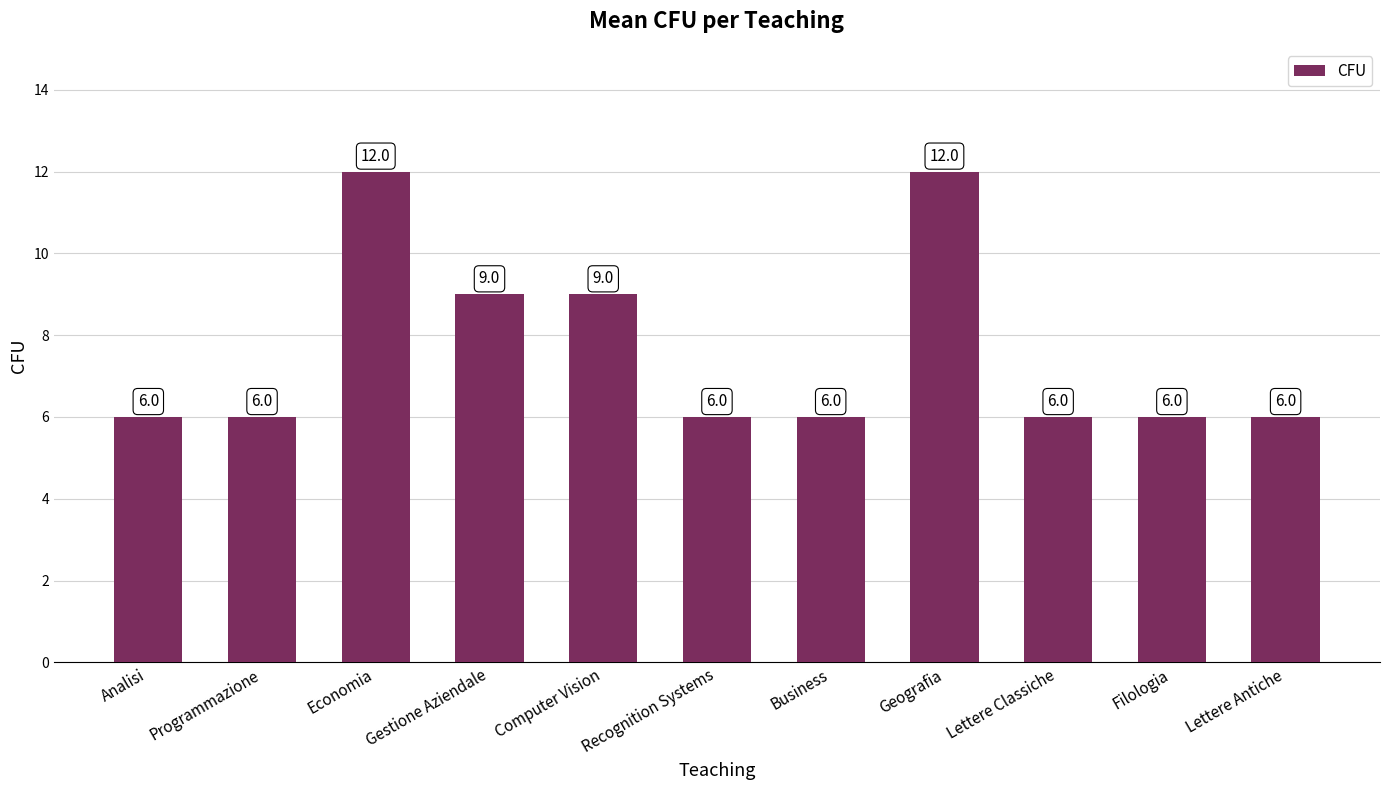

Is it true that the value at Economia is 12?

True